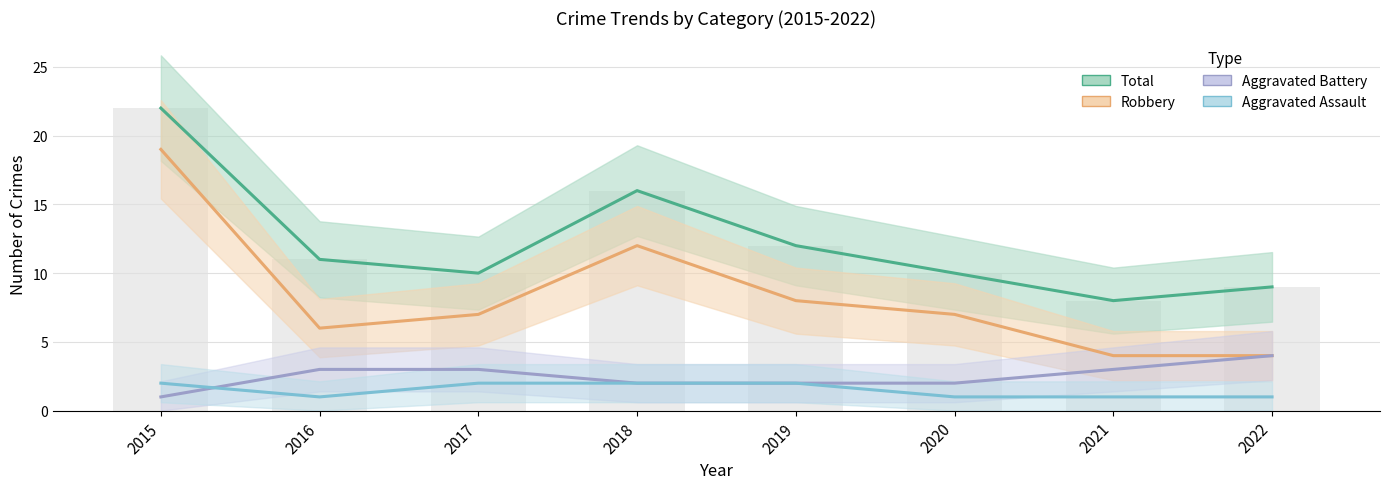

What are all the series names shown in the legend?

Total, Robbery, Aggravated Battery, Aggravated Assault